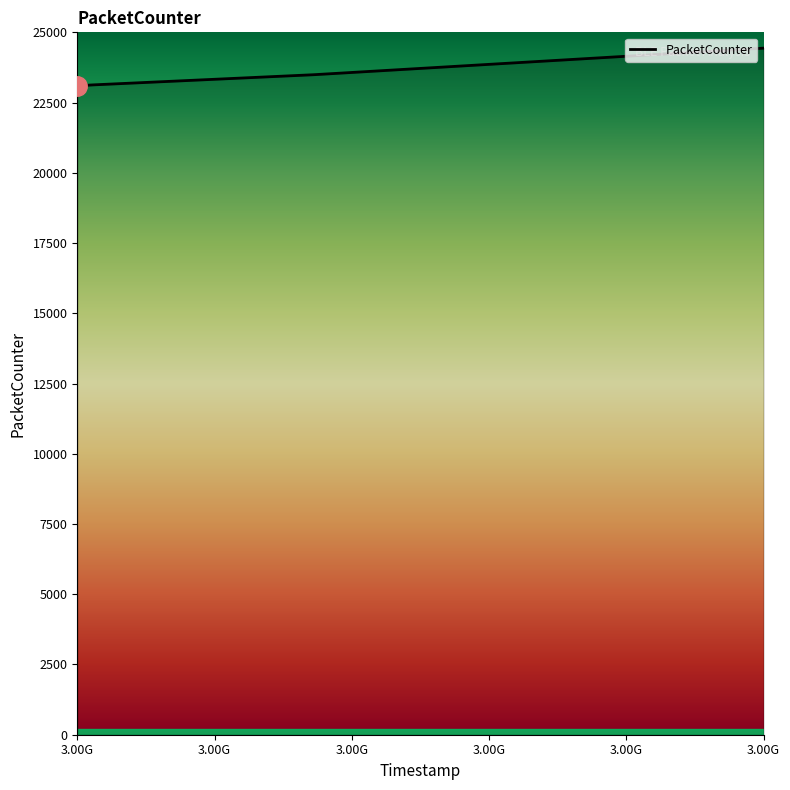

What is the sum of all values?

117270